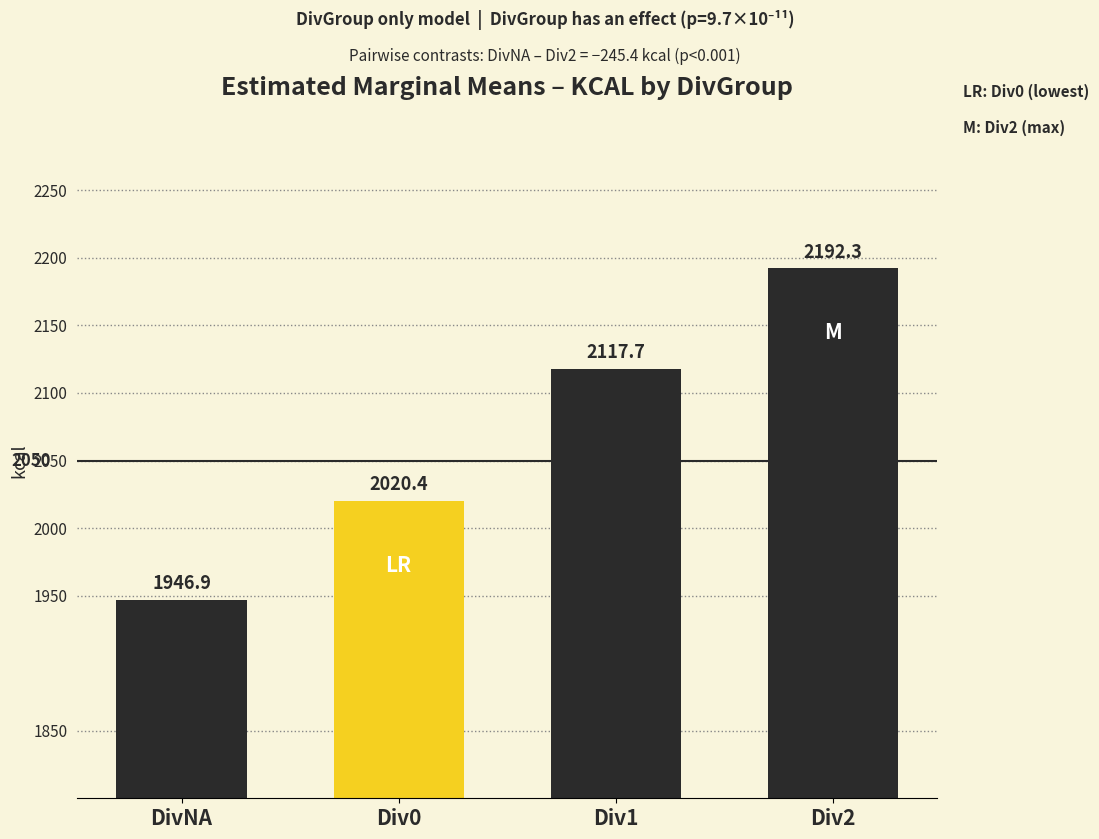

List the labels in order of value, largest first.

Div2, Div1, Div0, DivNA